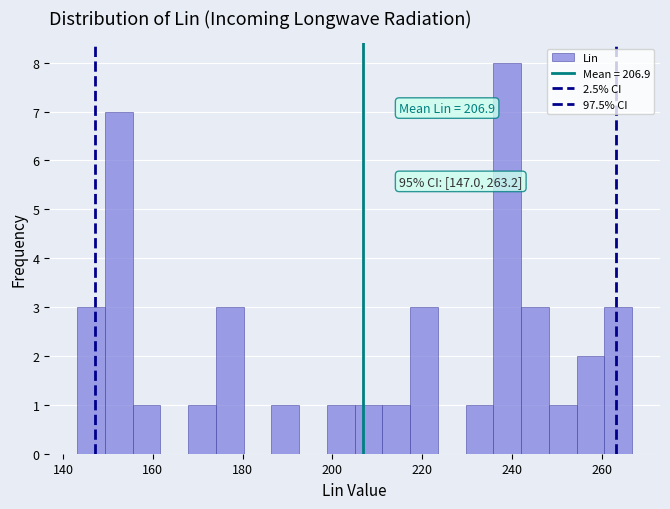

Read against the x-axis, roughly where is the centre of the tallest bar?

238